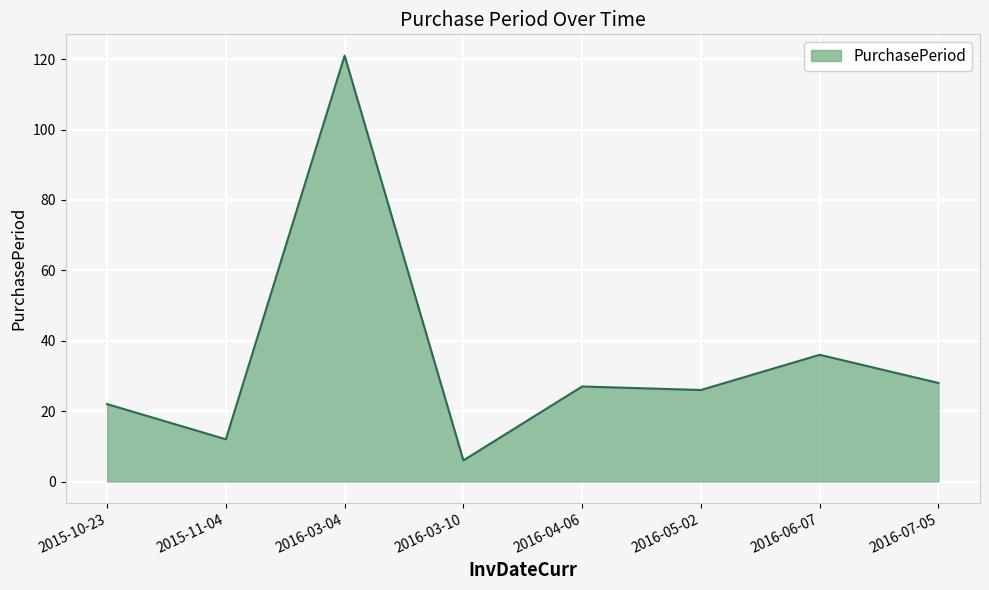

What is the difference between the second highest and second lowest values?

24